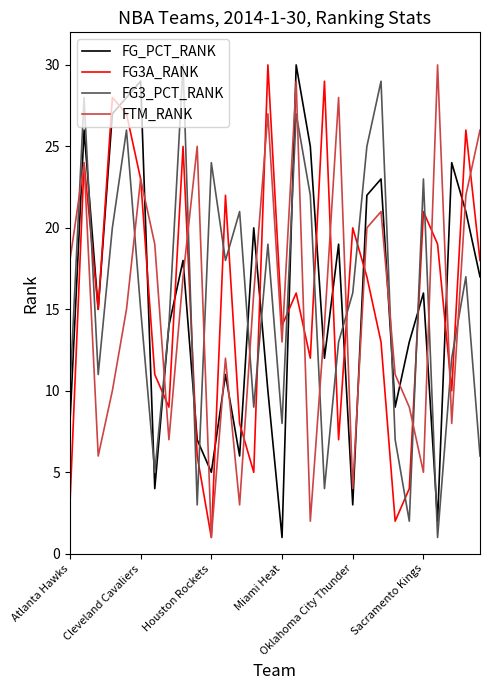

True or false: FG3A_RANK and FG3_PCT_RANK cross at least once.

True